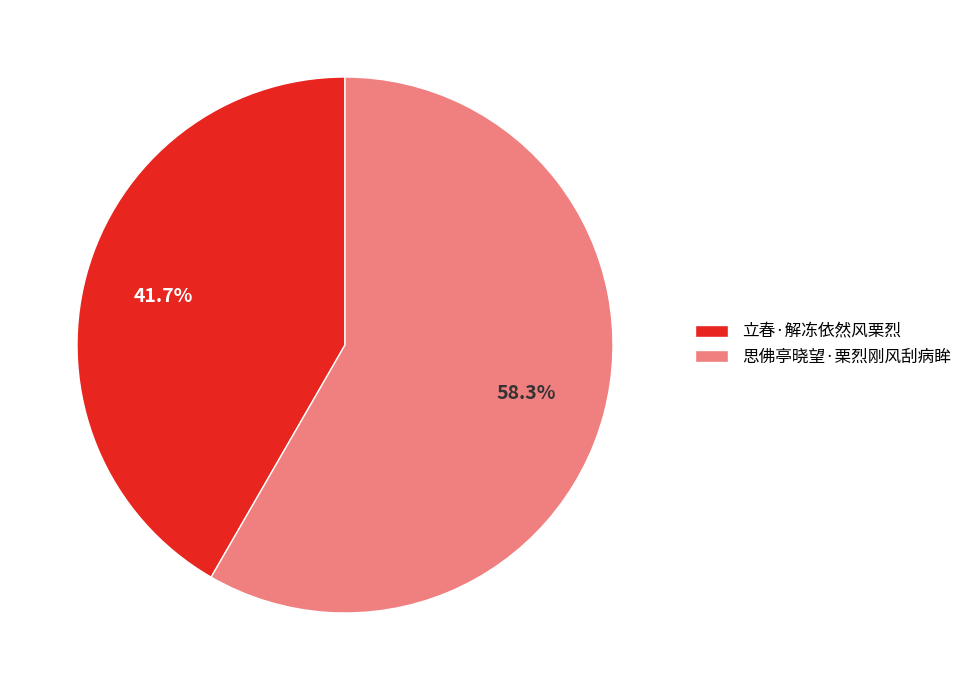

How many slices are in this pie chart?

2